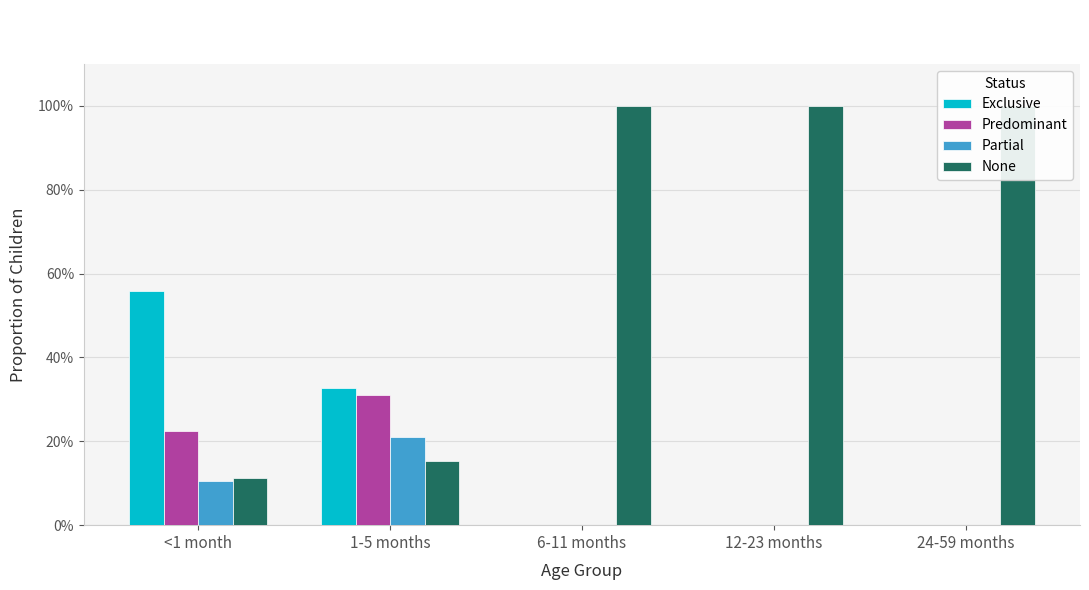

At which category is the sum across all series the highest?

<1 month